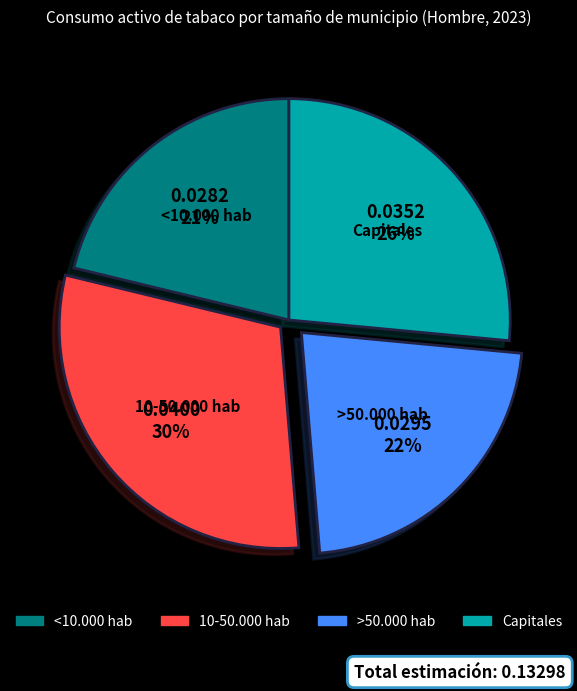

What is the largest slice in the pie chart?

10-50.000 hab